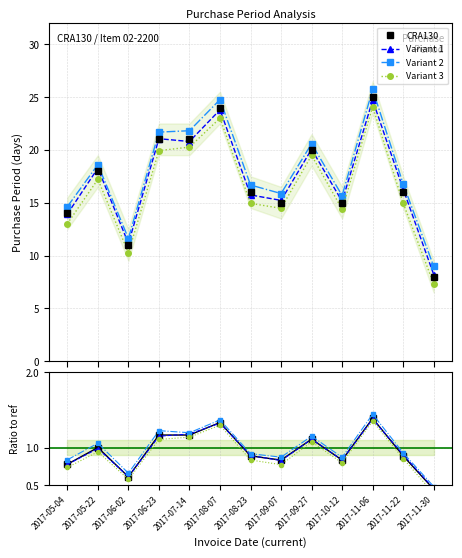

What is the lowest value of the CRA130 series?

8.0